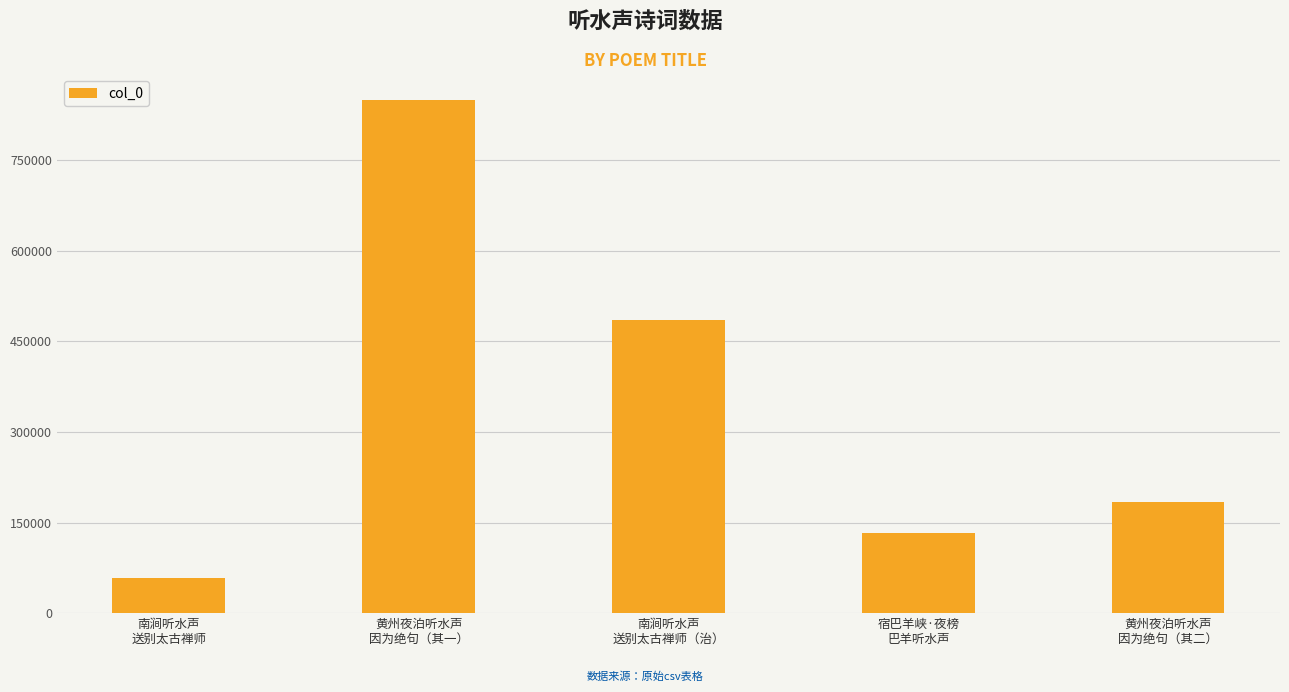

At which label is the value closest to 453959?

南涧听水声
送别太古禅师（治）